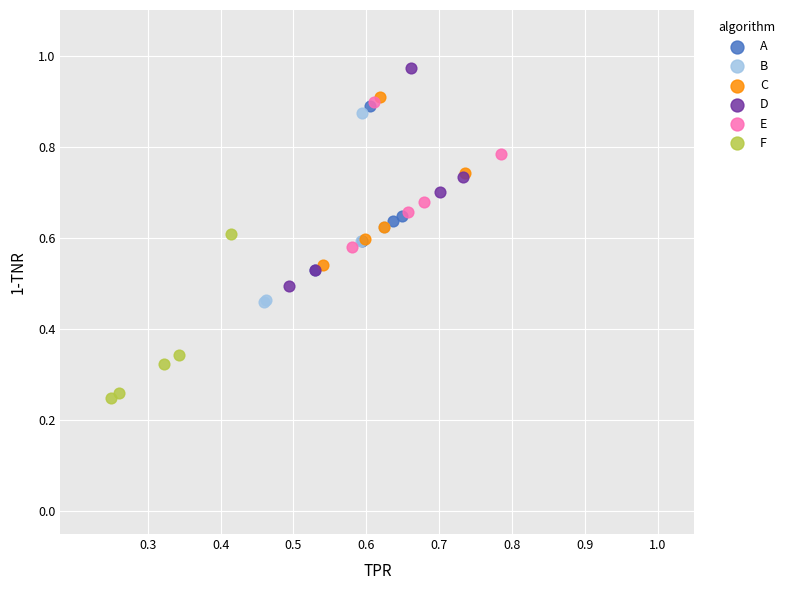

What are all the series names shown in the legend?

A, B, C, D, E, F